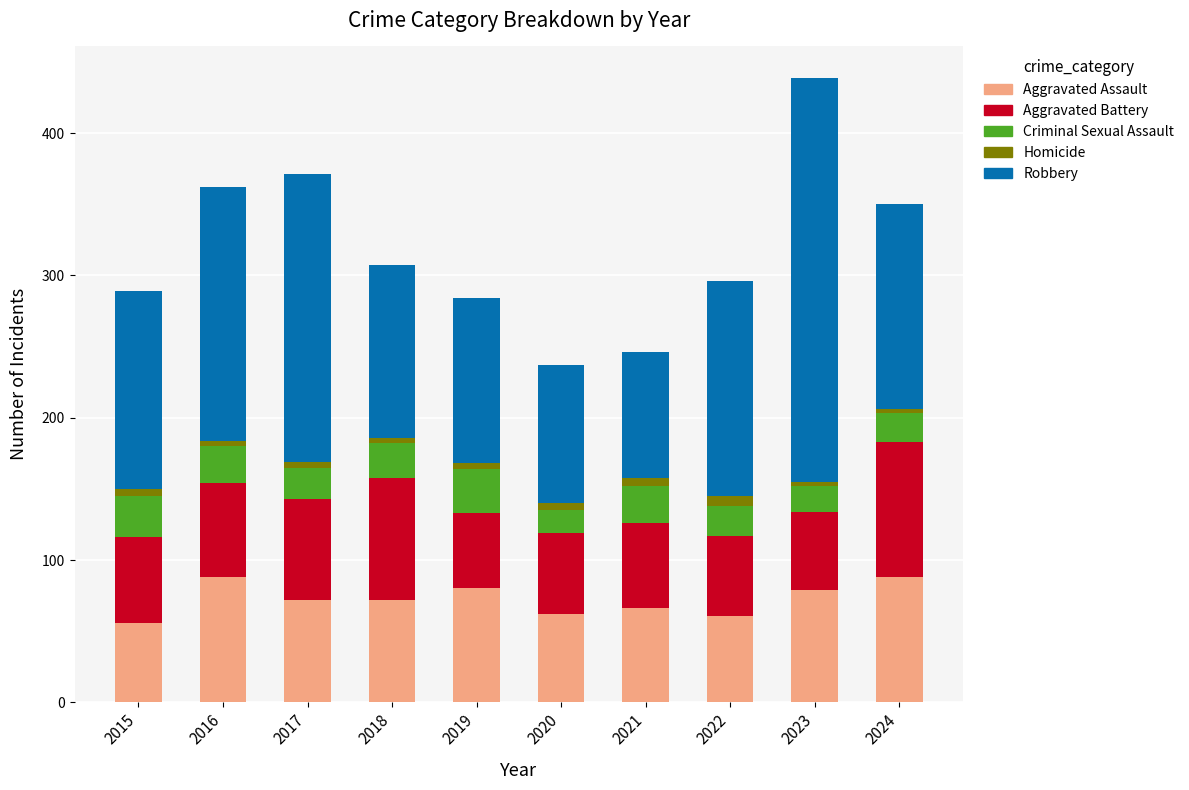

At which category is the sum across all series the highest?

2023